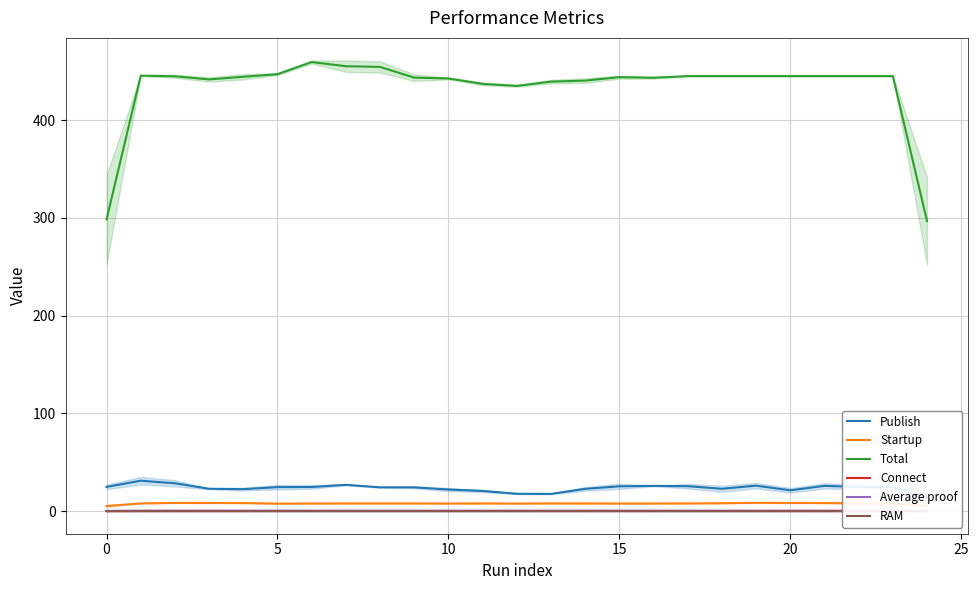

What is the average value of the Total series?

433.3